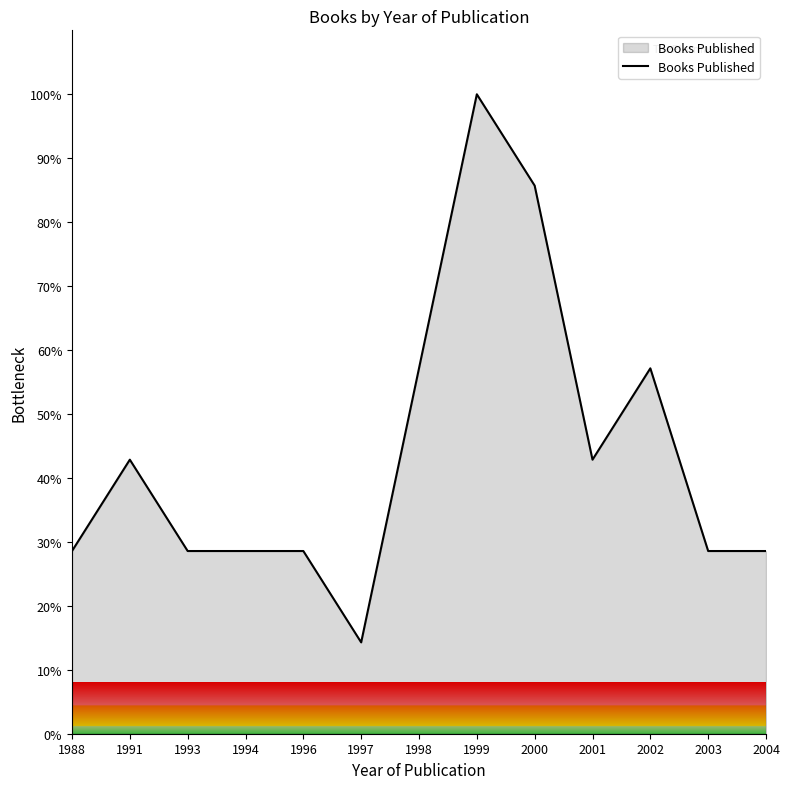

How many lines are shown in the chart?

1